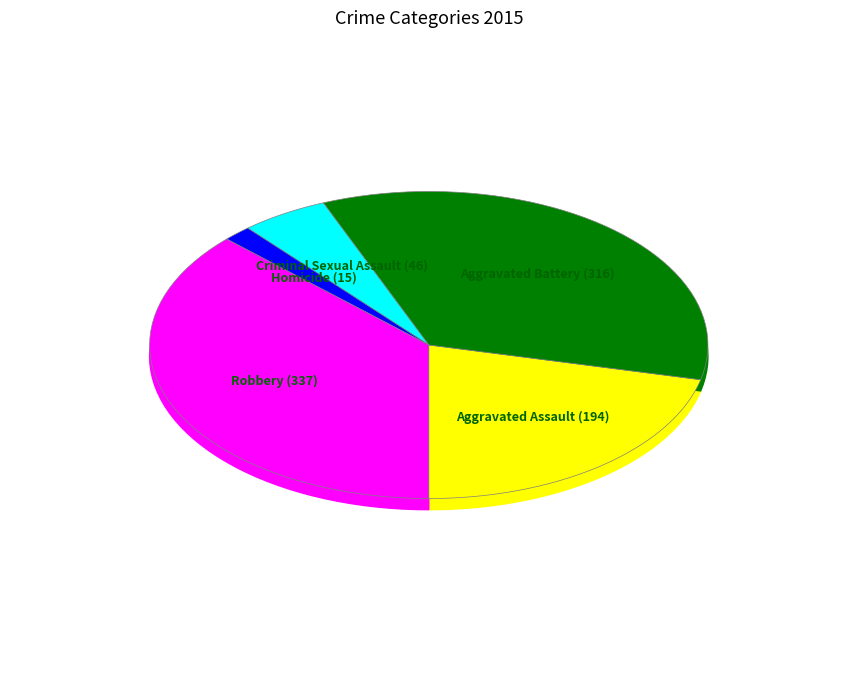

What percentage is the Robbery slice, to the nearest percent?

37%